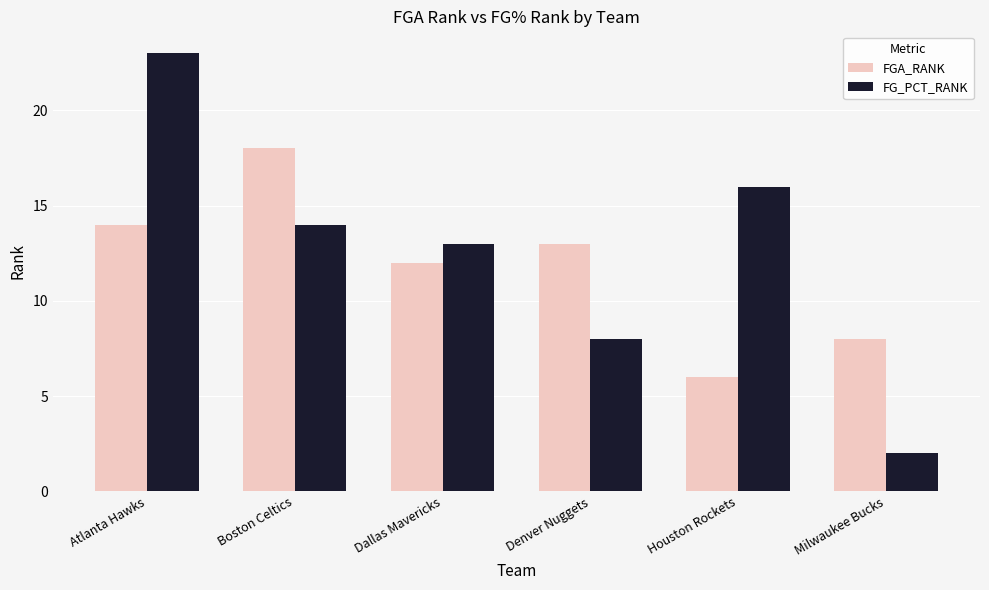

At Milwaukee Bucks, list the series in order from largest to smallest.

FGA_RANK, FG_PCT_RANK